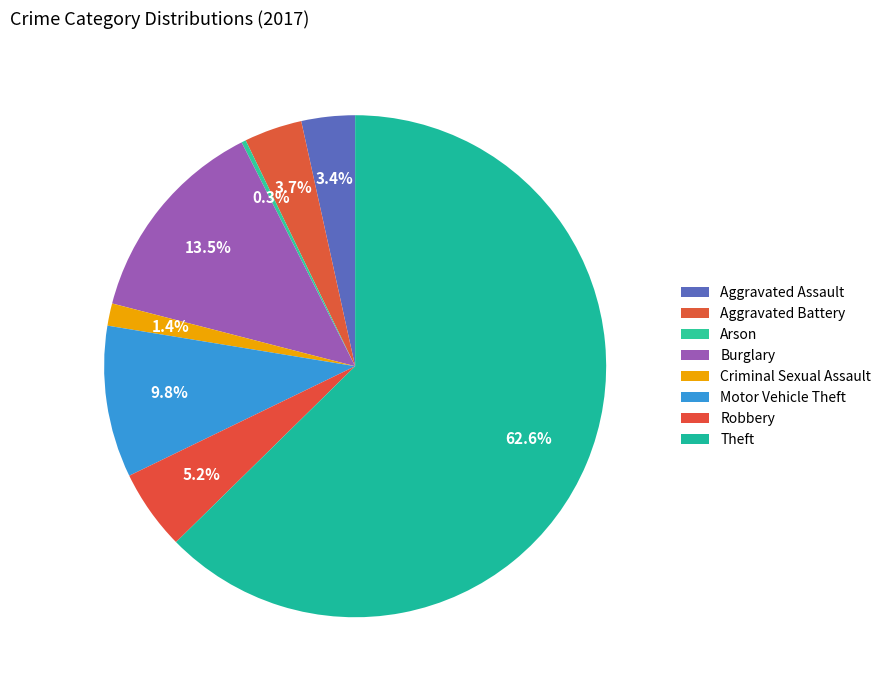

To the nearest percent, what is the difference between the largest and smallest slice percentages?

62%